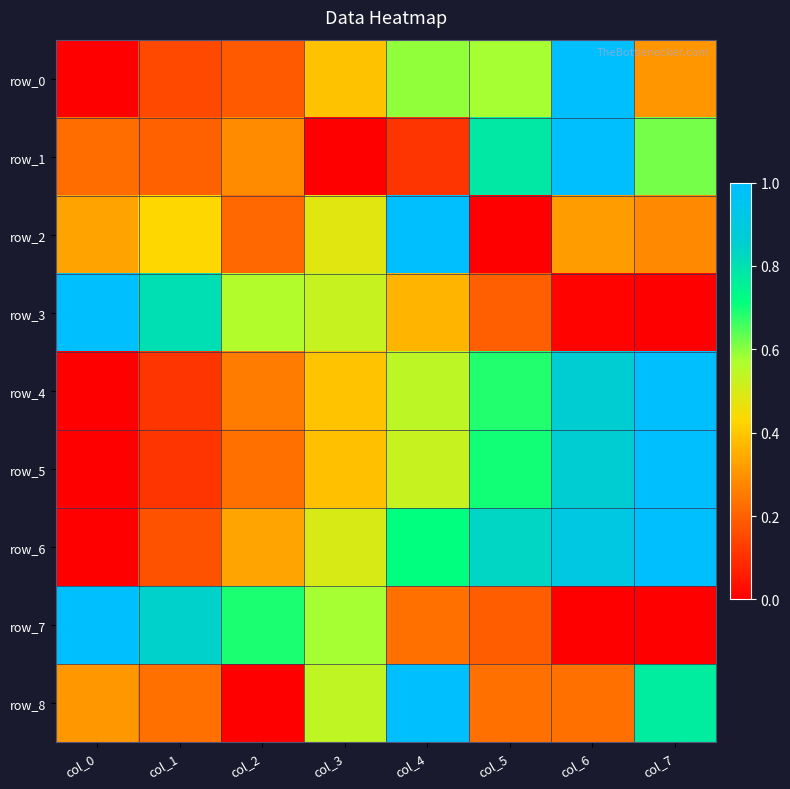

How many data points does each series have?

8